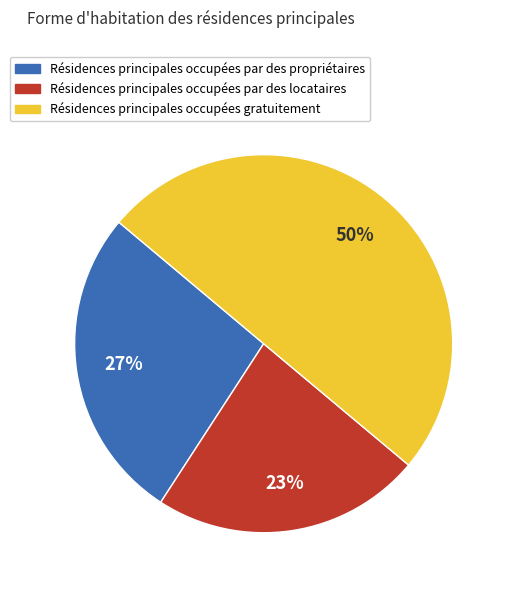

To the nearest percent, what is the average slice percentage?

33%